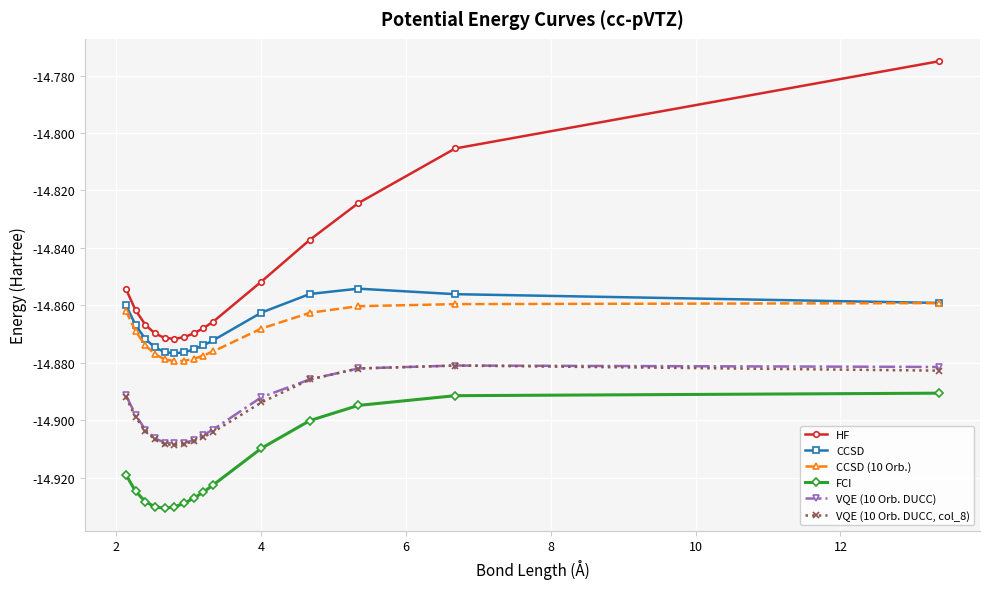

Which series has the widest spread of values?

HF